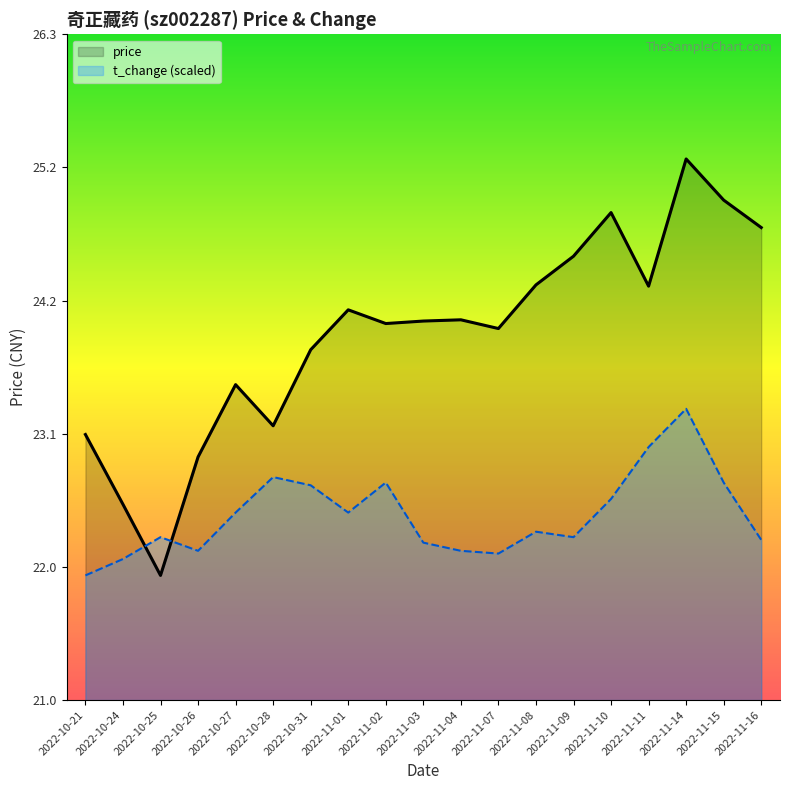

List the series in order of their overall mean, highest first.

price, t_change (scaled)